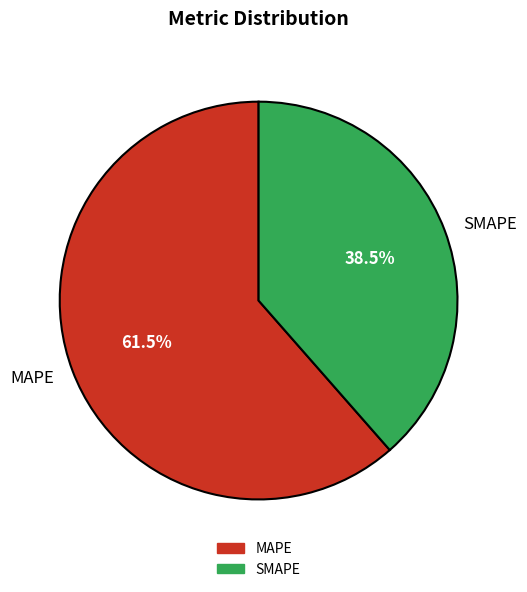

To the nearest percent, what is the difference between the SMAPE and MAPE slice percentages?

23%